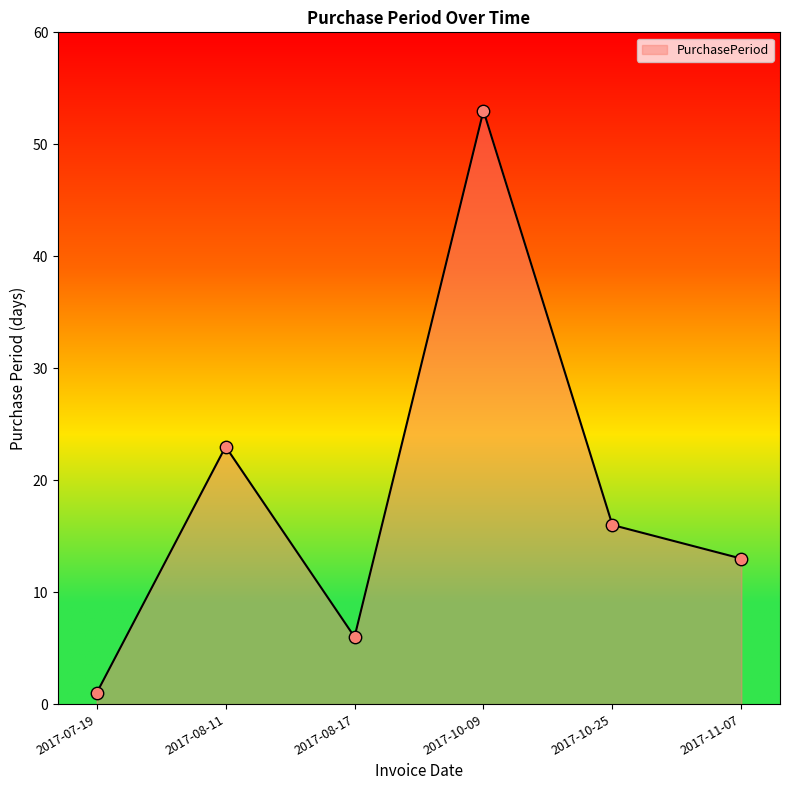

What is the change in value from 2017-07-19 to 2017-08-17?

+5